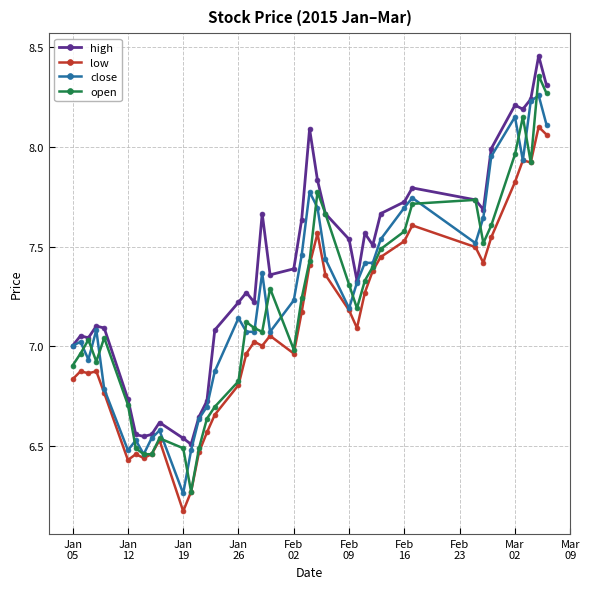

True or false: close has more than 0 points higher than both neighbors.

True